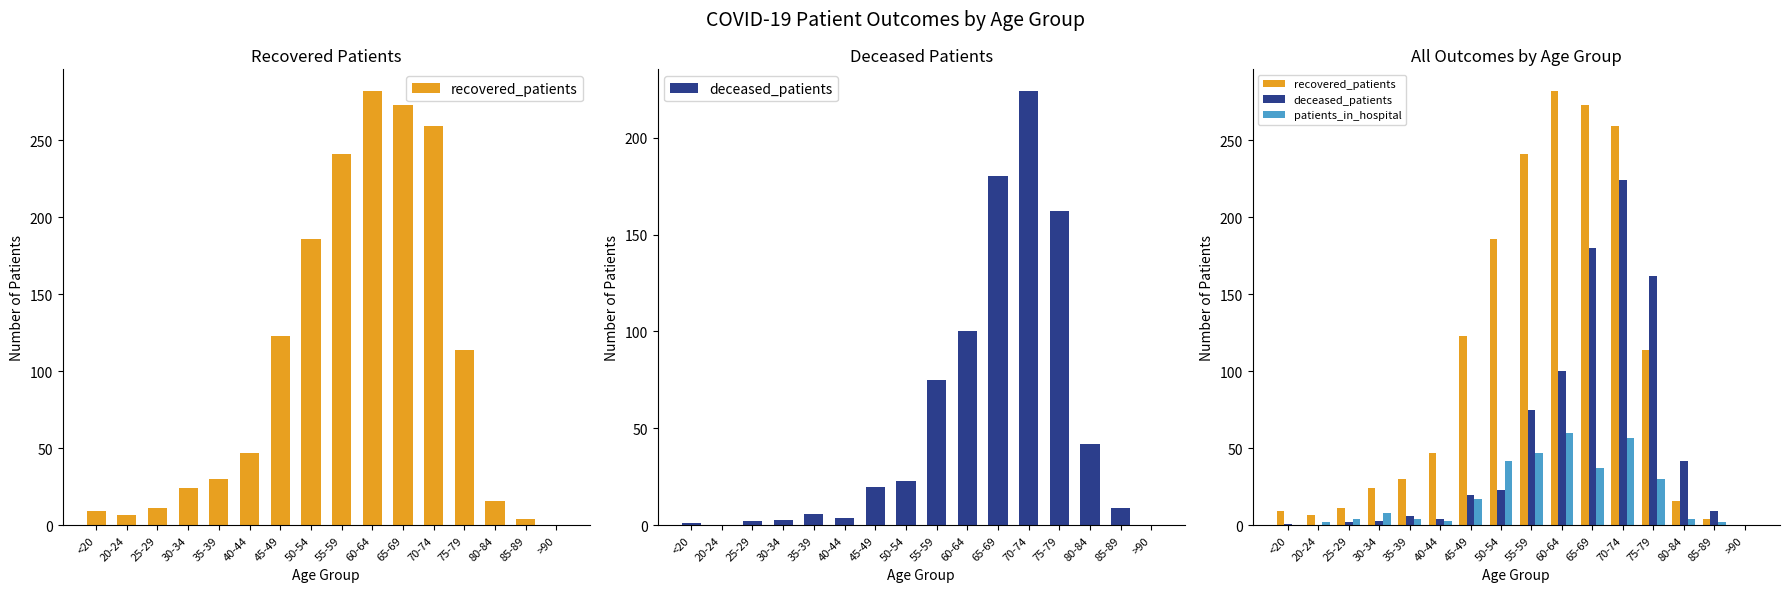

Is it true that recovered_patients equals 3 at <20?

False